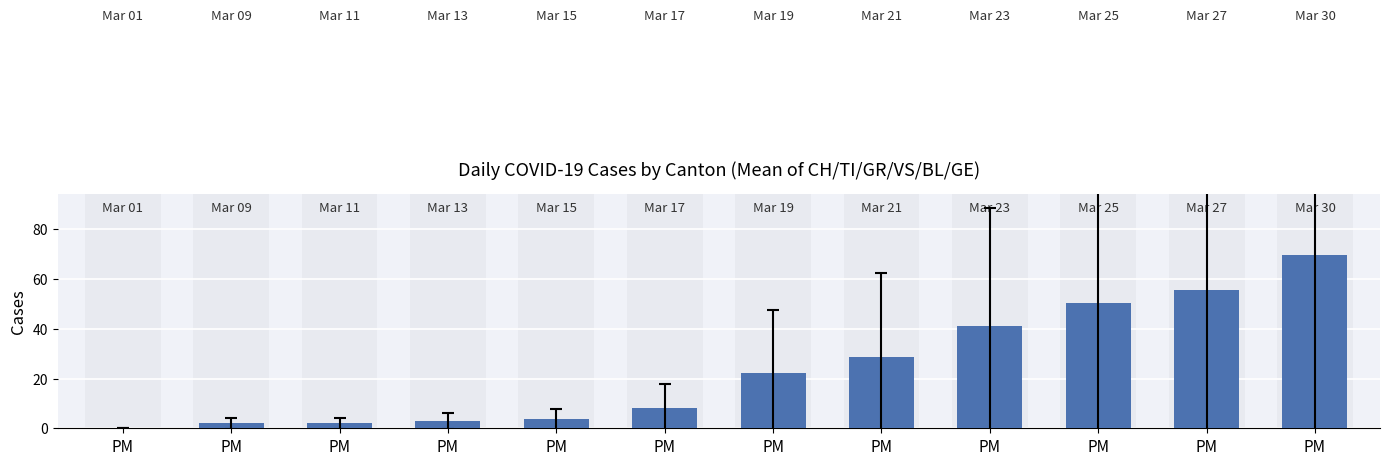

What is the difference between the second highest and second lowest values?

53.5